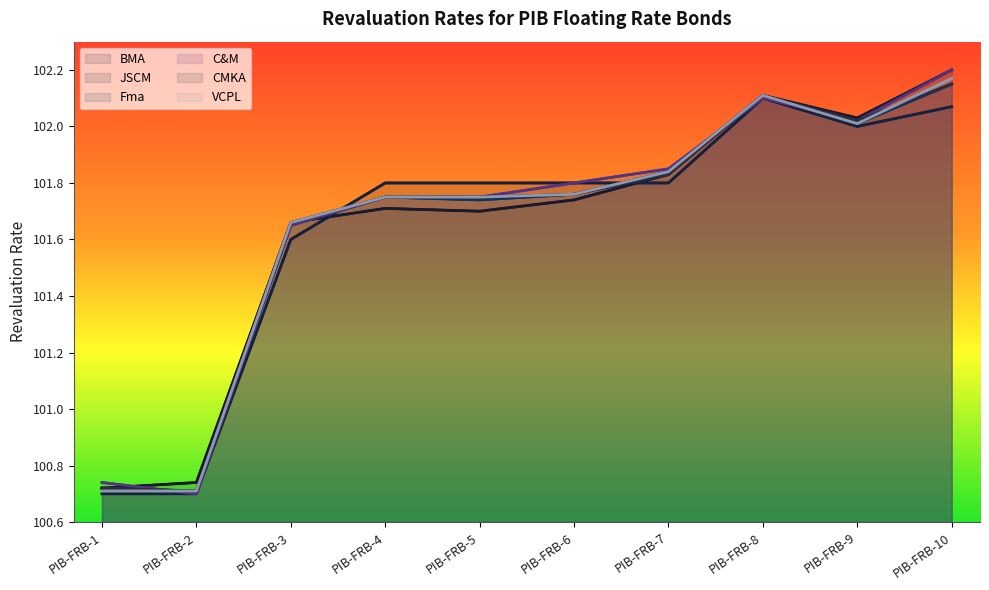

Between which two adjacent categories do BMA and C&M first intersect?

PIB-FRB-1 and PIB-FRB-2